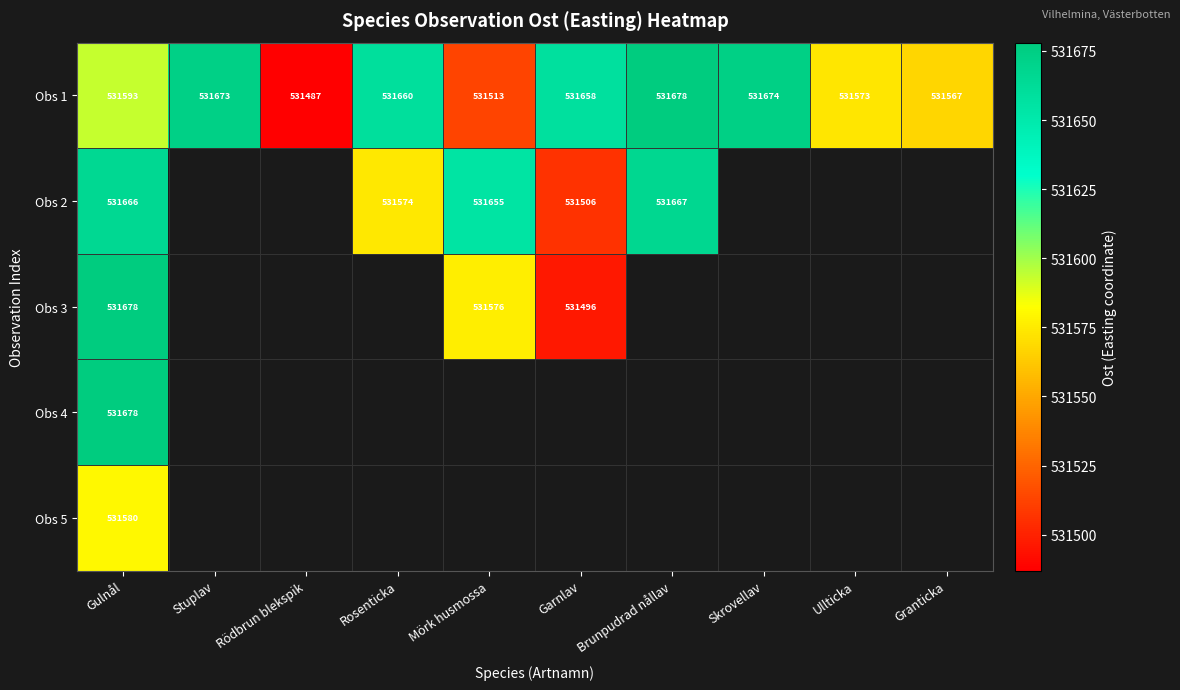

Rank the categories by Obs 1 value from highest to lowest.

Brunpudrad nållav, Skrovellav, Stuplav, Rosenticka, Garnlav, Gulnål, Ullticka, Granticka, Mörk husmossa, Rödbrun blekspik